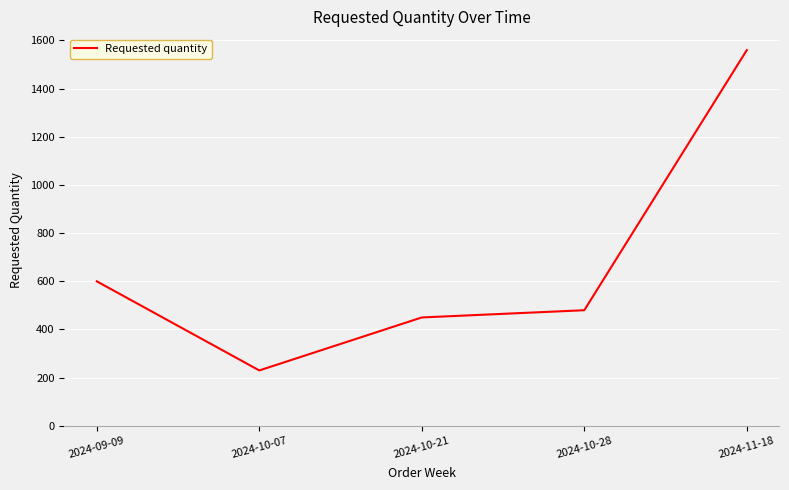

Reading left to right, extract all data points from this chart.

600	230	450	480	1560